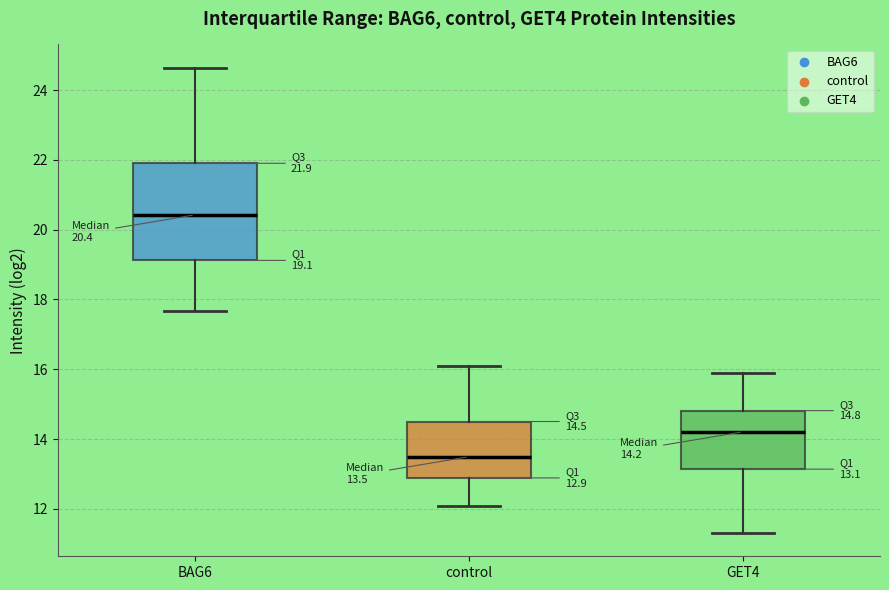

Which box is the tallest, from its lower edge to its upper edge?

BAG6